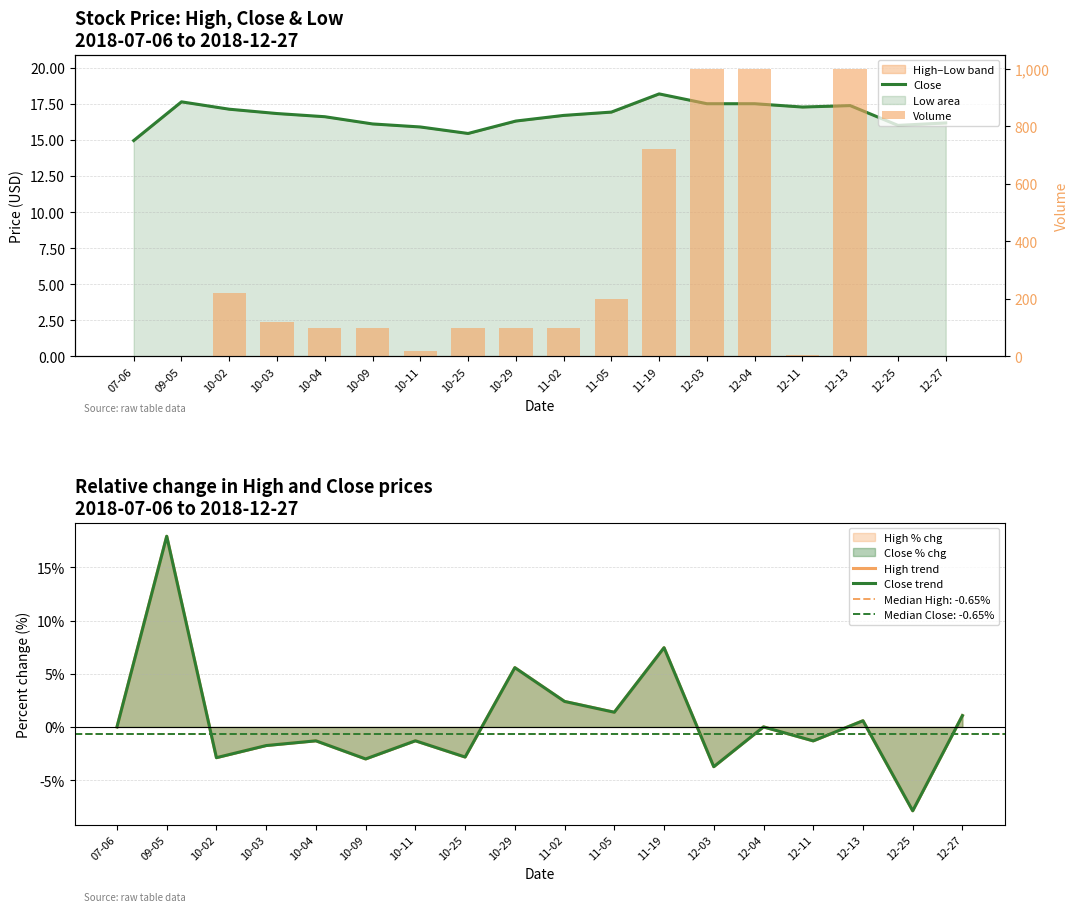

How many data points does each series have?

18